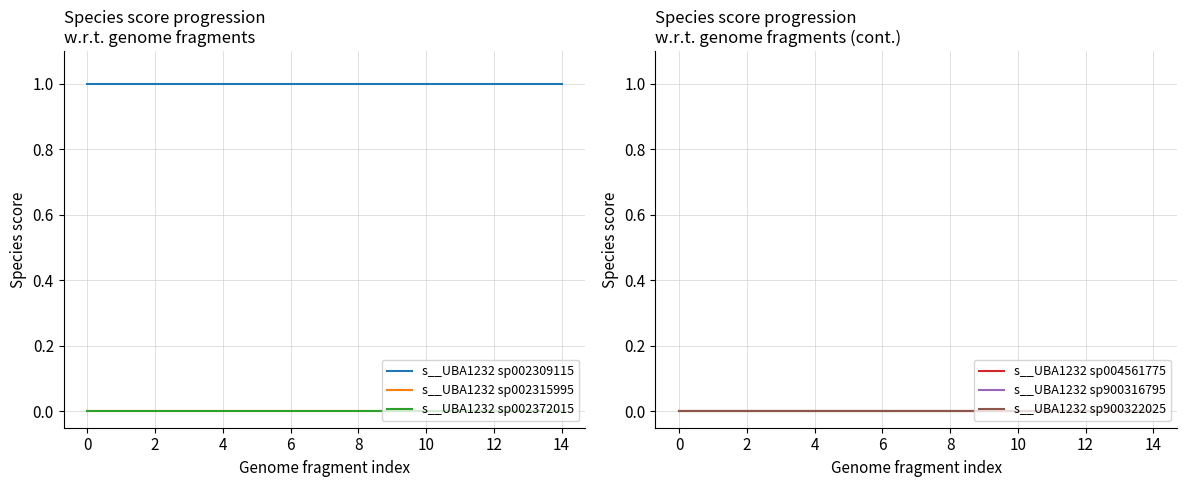

Rank the series at 0 from highest to lowest value.

s__UBA1232 sp002309115, s__UBA1232 sp002315995, s__UBA1232 sp002372015, s__UBA1232 sp004561775, s__UBA1232 sp900316795, s__UBA1232 sp900322025